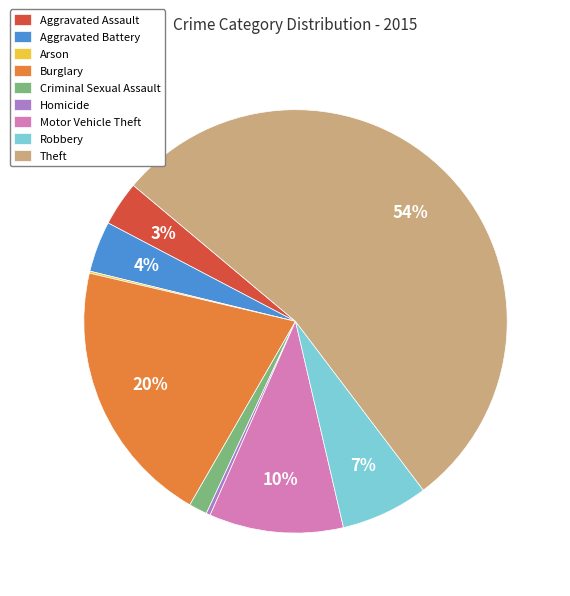

To the nearest percent, what portion does Motor Vehicle Theft represent?

10%